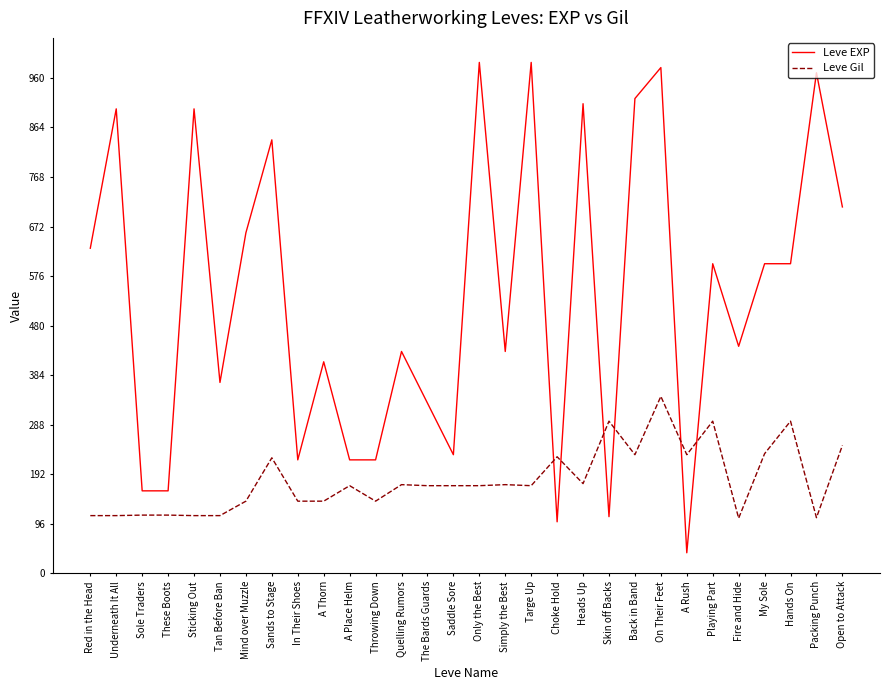

Which series has the widest spread of values?

Leve EXP